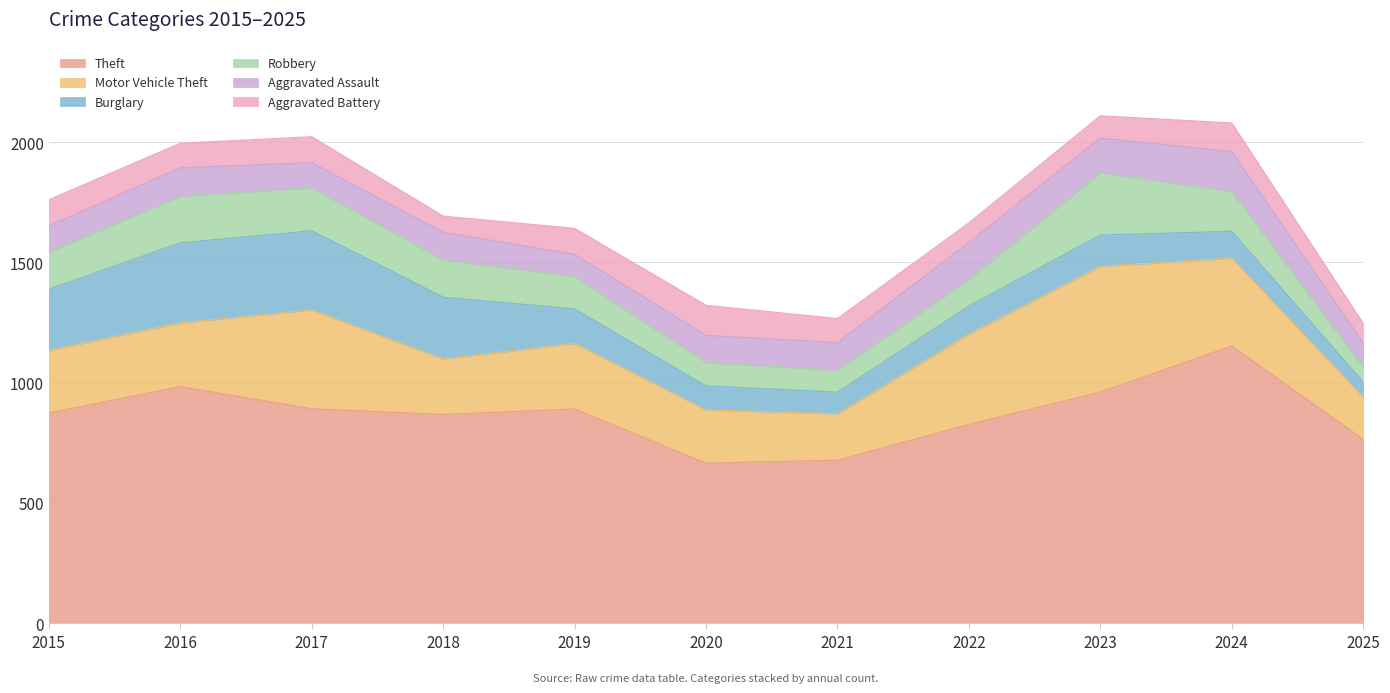

What is the difference between the maximum and second lowest values in the Theft series?

475